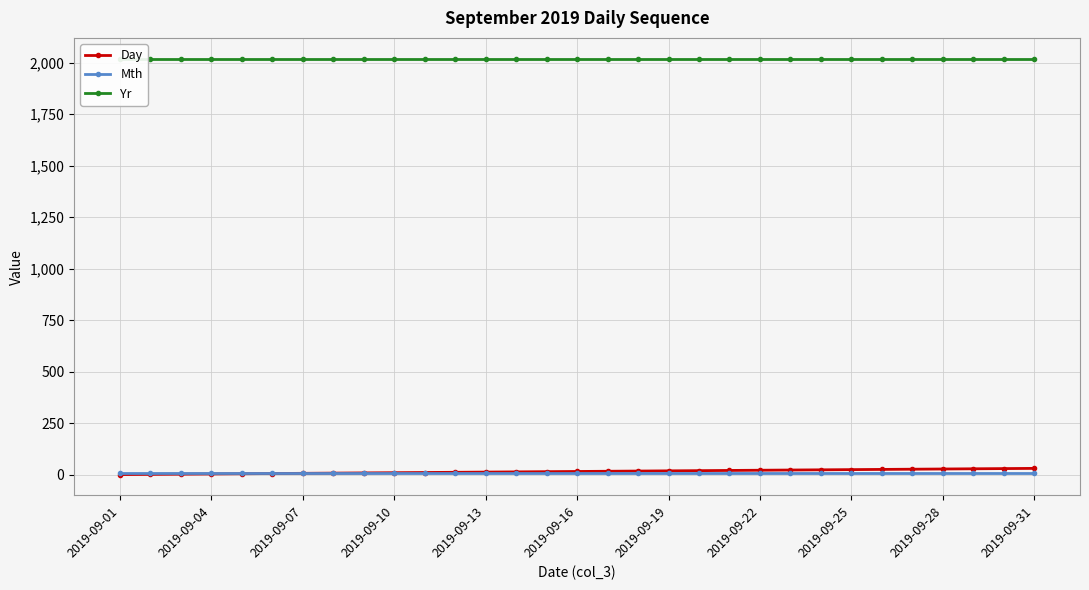

True or false: Yr has a value of 2019 at 2019-09-16.

True